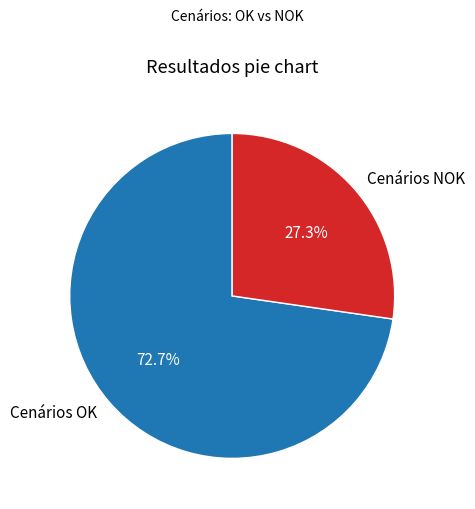

Does Cenários NOK account for over 50% of the chart?

No